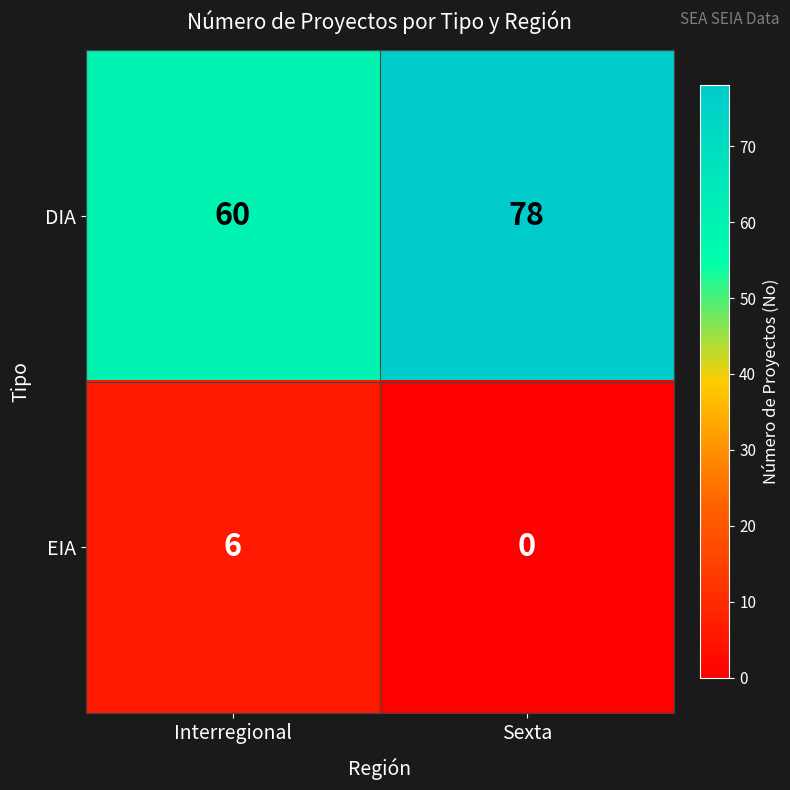

Reading left to right, transcribe all the data shown in this chart.

DIA: Interregional=60	Sexta=78
EIA: Interregional=6	Sexta=0